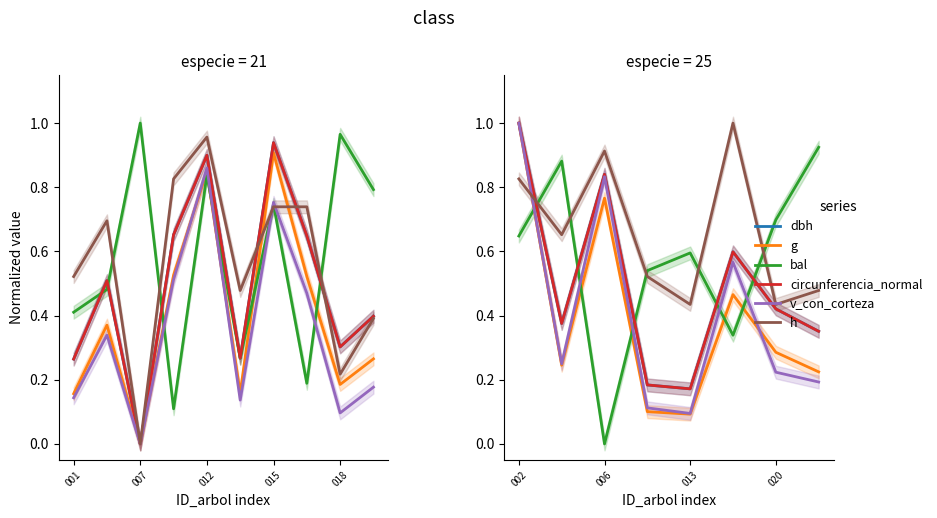

True or false: v_con_corteza and dbh cross at least once.

False